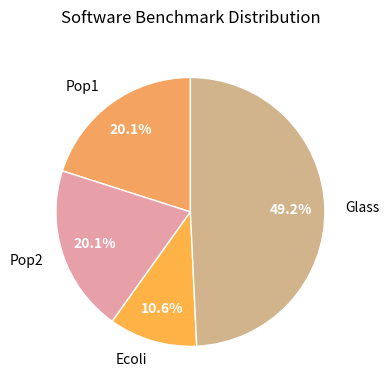

Which slice is the smallest?

Ecoli